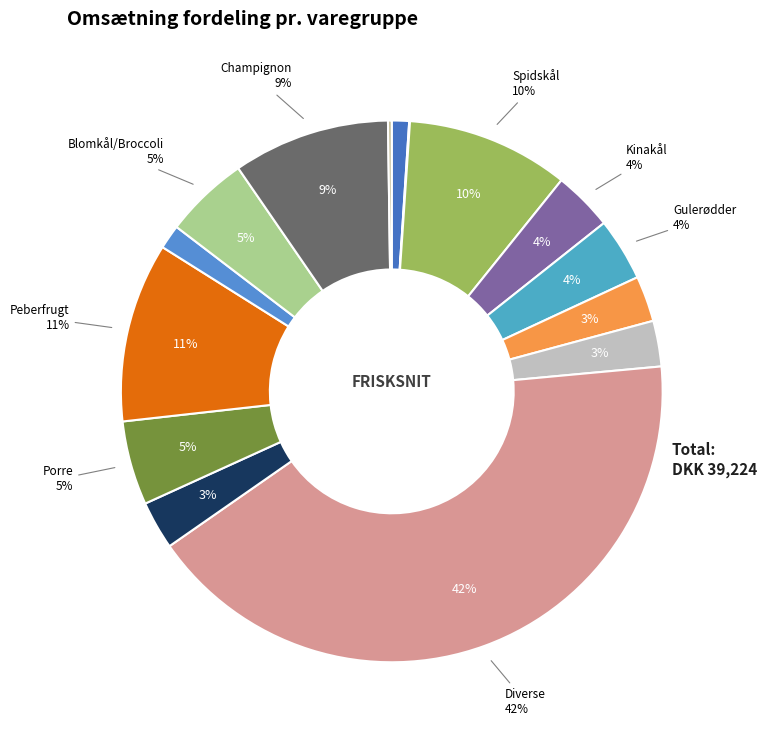

True or false: Hvidkål accounts for 1% of the total.

True